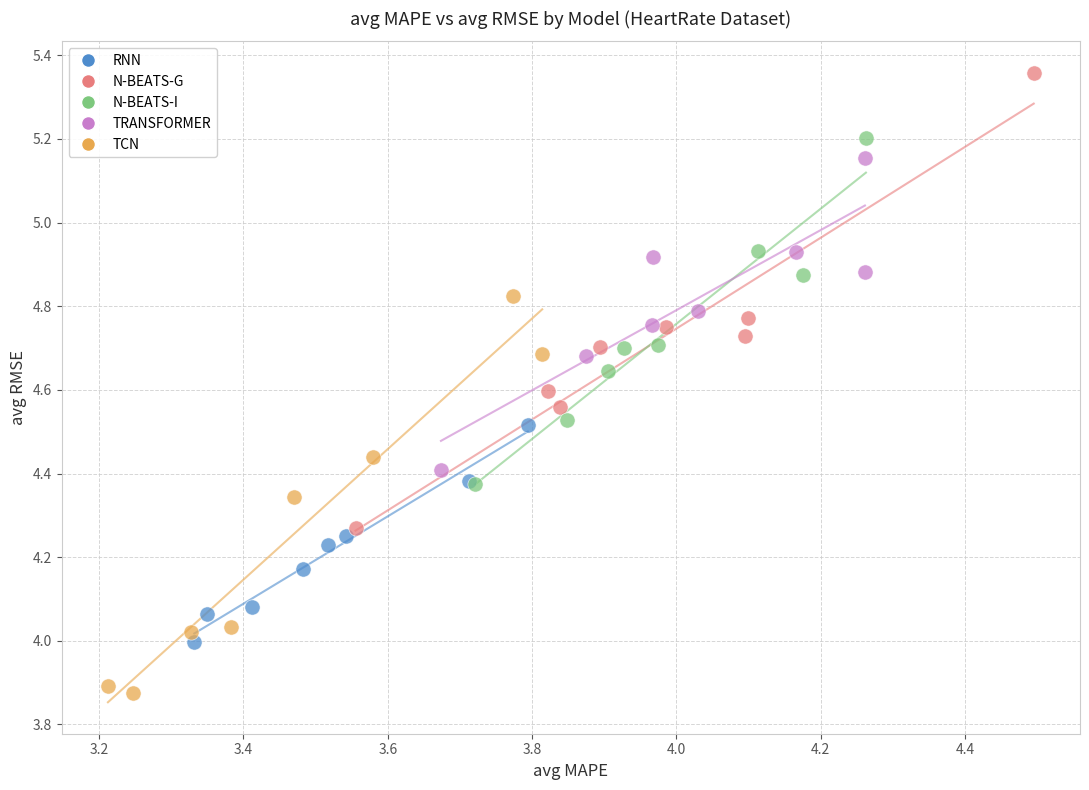

Which series reaches the minimum Y coordinate?

TCN